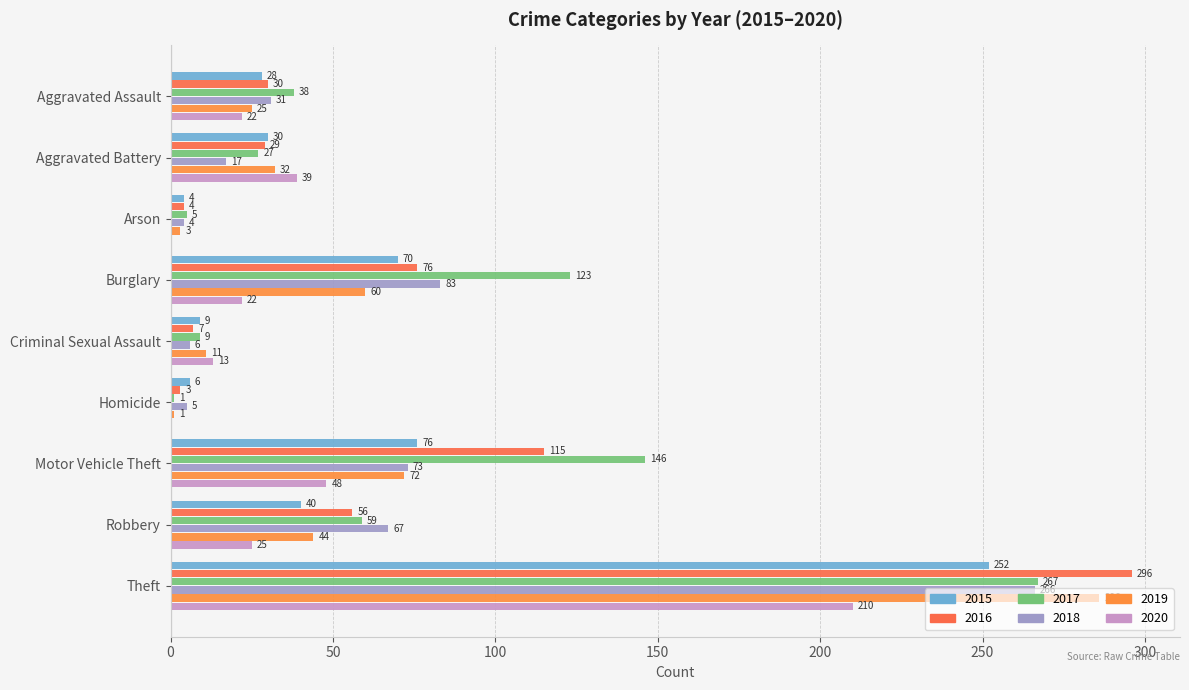

Count the number of categories in the chart.

9